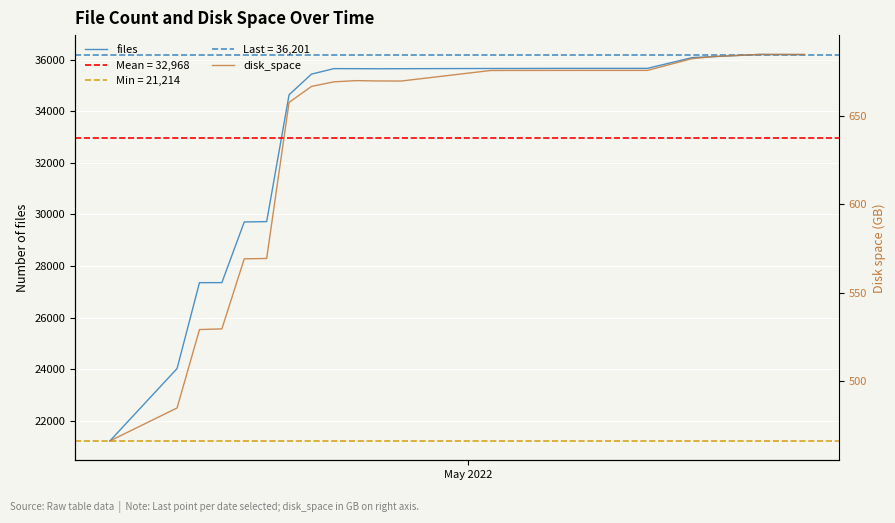

At how many categories does at least one series exceed 12036?

20